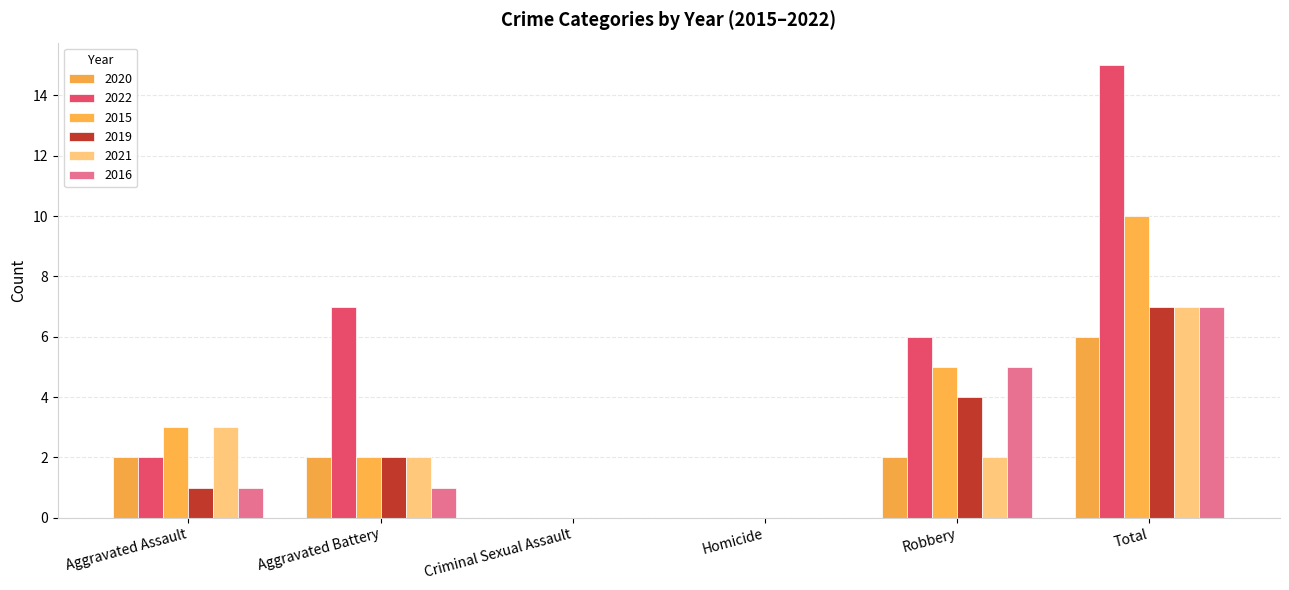

Are the bars grouped side by side (vs. stacked)?

Yes